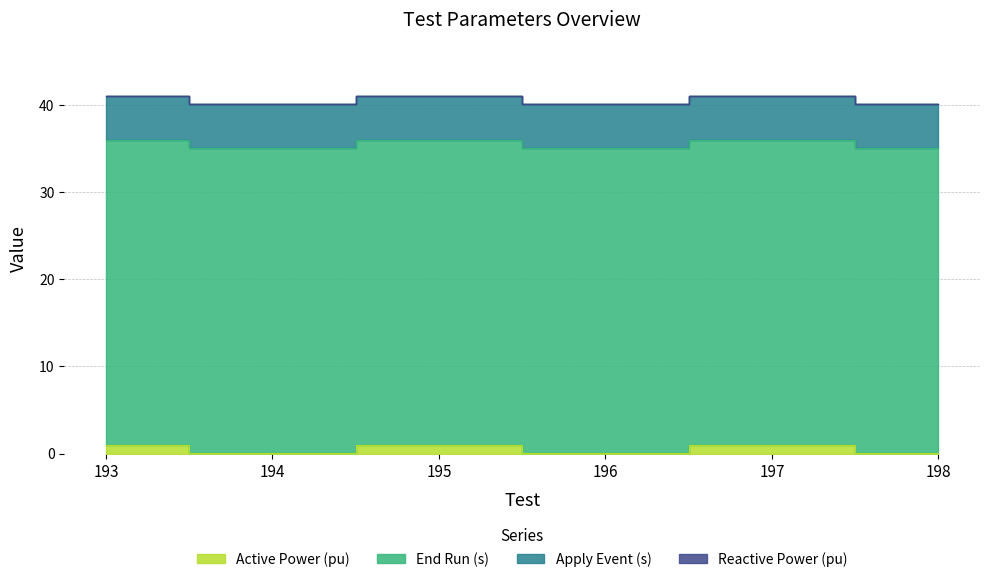

Is the value of Apply Event (s) at 194 greater than the value of End Run (s) at 196?

No